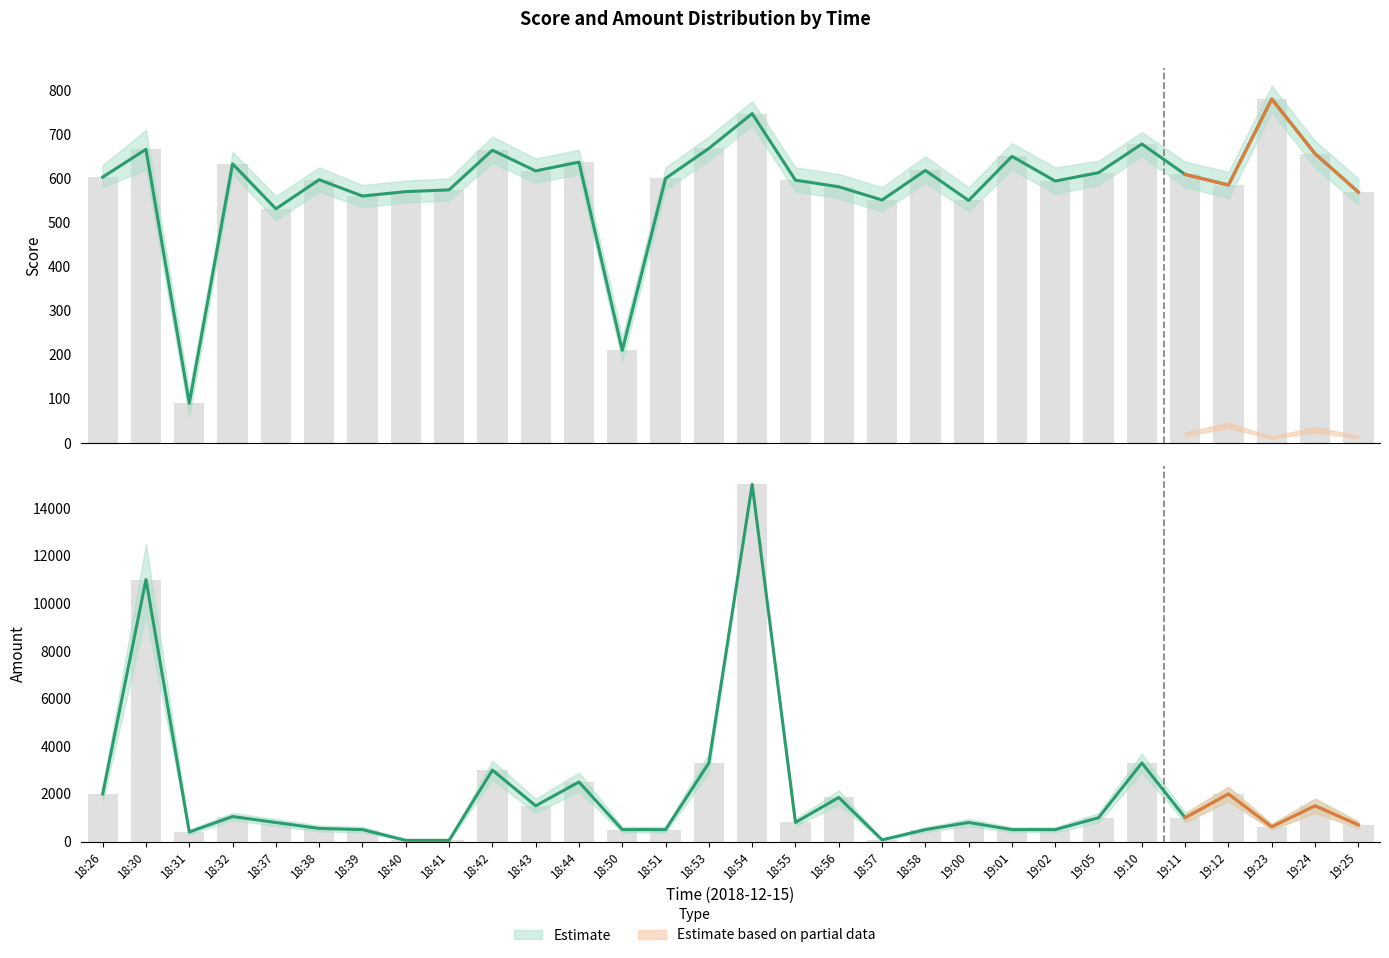

List the labels in order of value, largest first.

19:23, 18:54, 19:10, 18:53, 18:30, 18:42, 19:24, 19:01, 18:44, 18:32, 18:58, 18:43, 19:05, 19:11, 18:26, 18:51, 18:38, 18:55, 19:02, 19:12, 18:56, 18:41, 18:40, 19:25, 18:39, 18:57, 19:00, 18:37, 18:50, 18:31